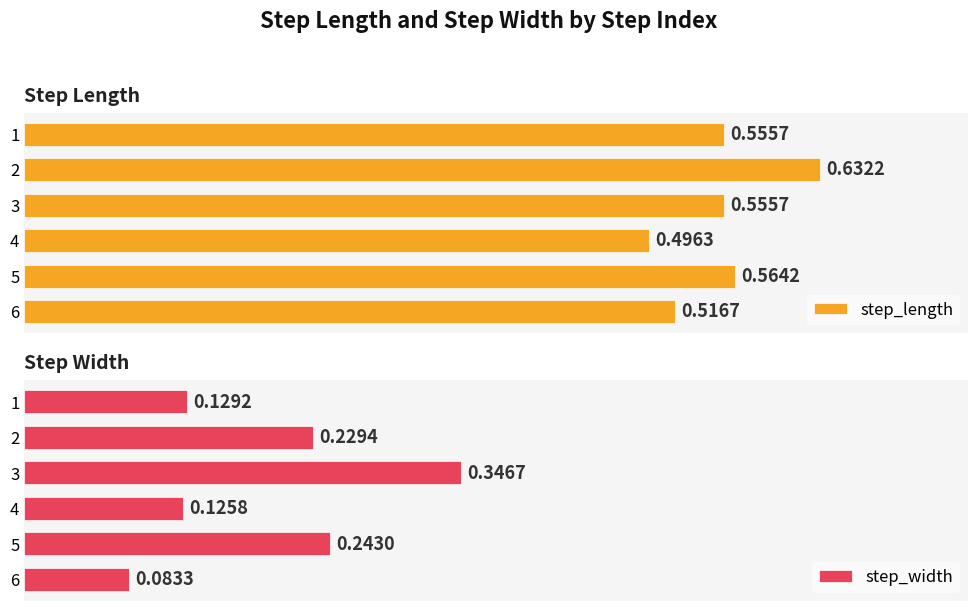

What are all the series names shown in the legend?

step_length, step_width